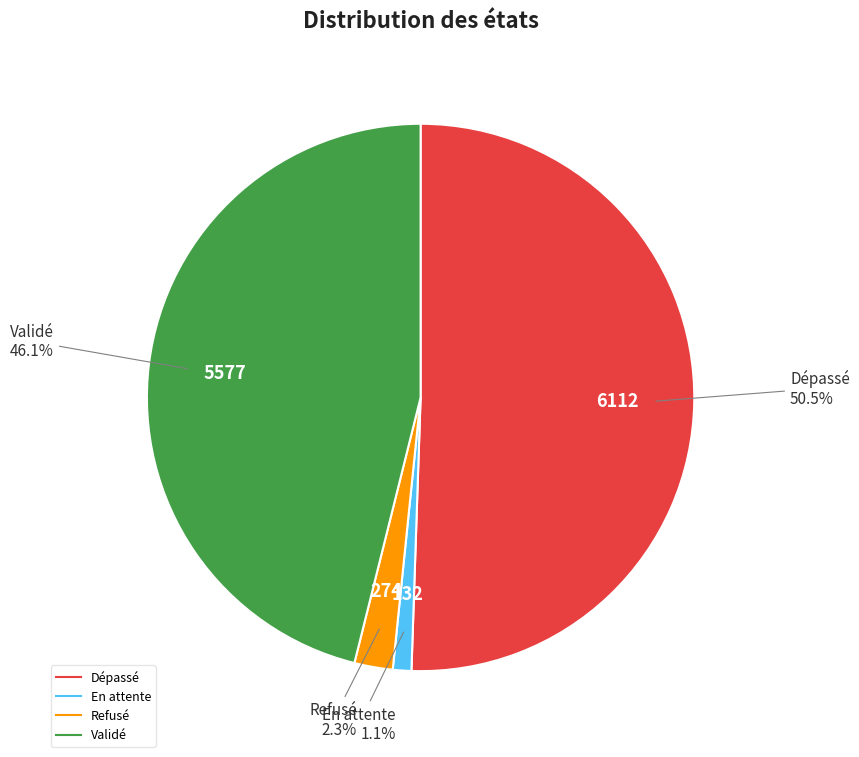

Rank the categories by value from highest to lowest.

Dépassé, Validé, Refusé, En attente